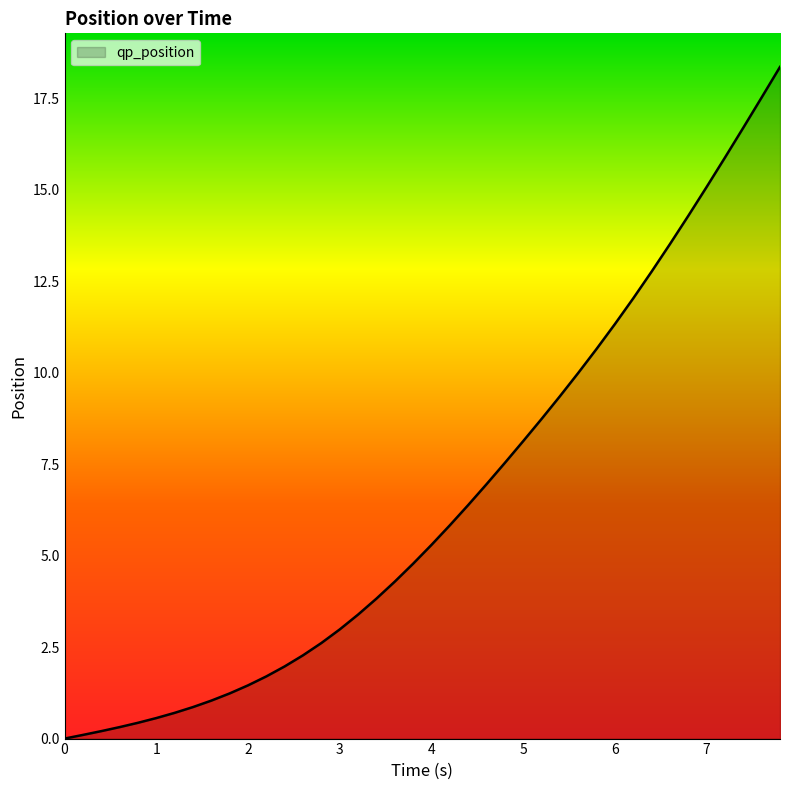

How many values are above zero?

39